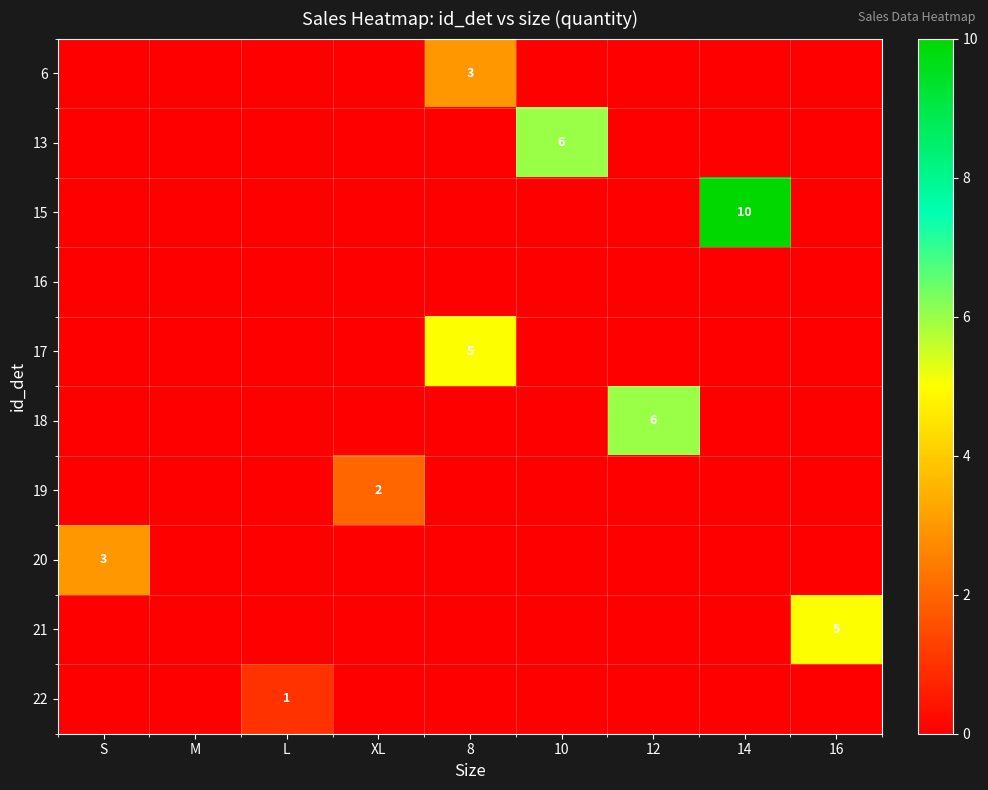

Is the value of 16 at XL greater than the value of 13 at XL?

No